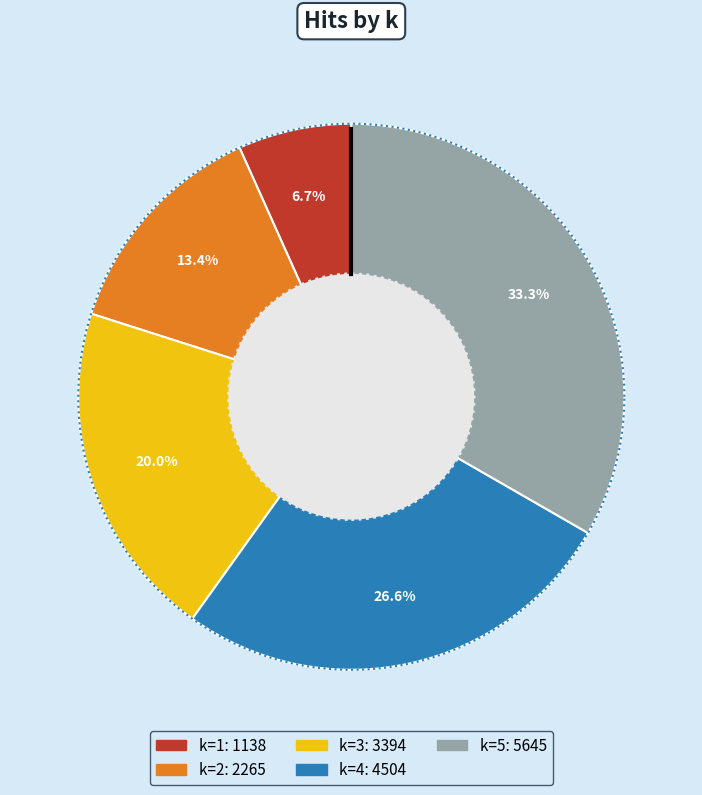

To the nearest percent, what is the difference between the k=3 and k=4 slice percentages?

7%